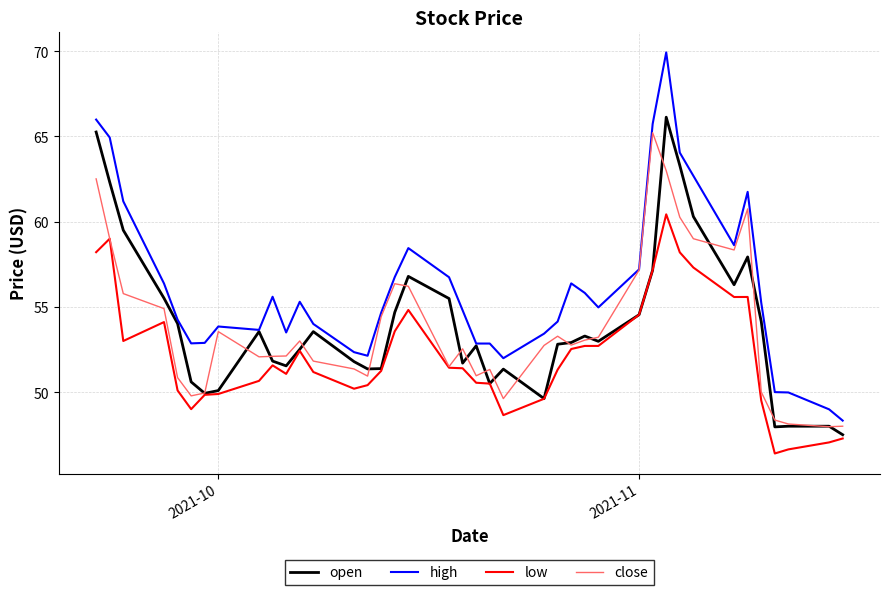

Rank the series by their maximum value, from lowest to highest.

low, close, open, high